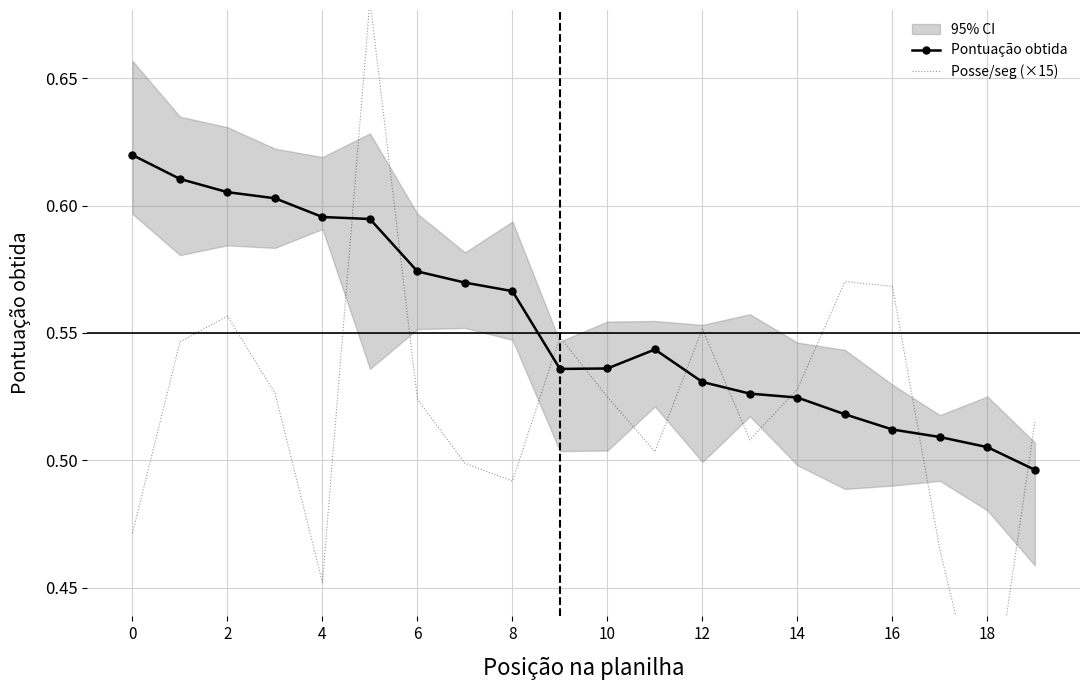

What is the total value across all series at 17?

1.0